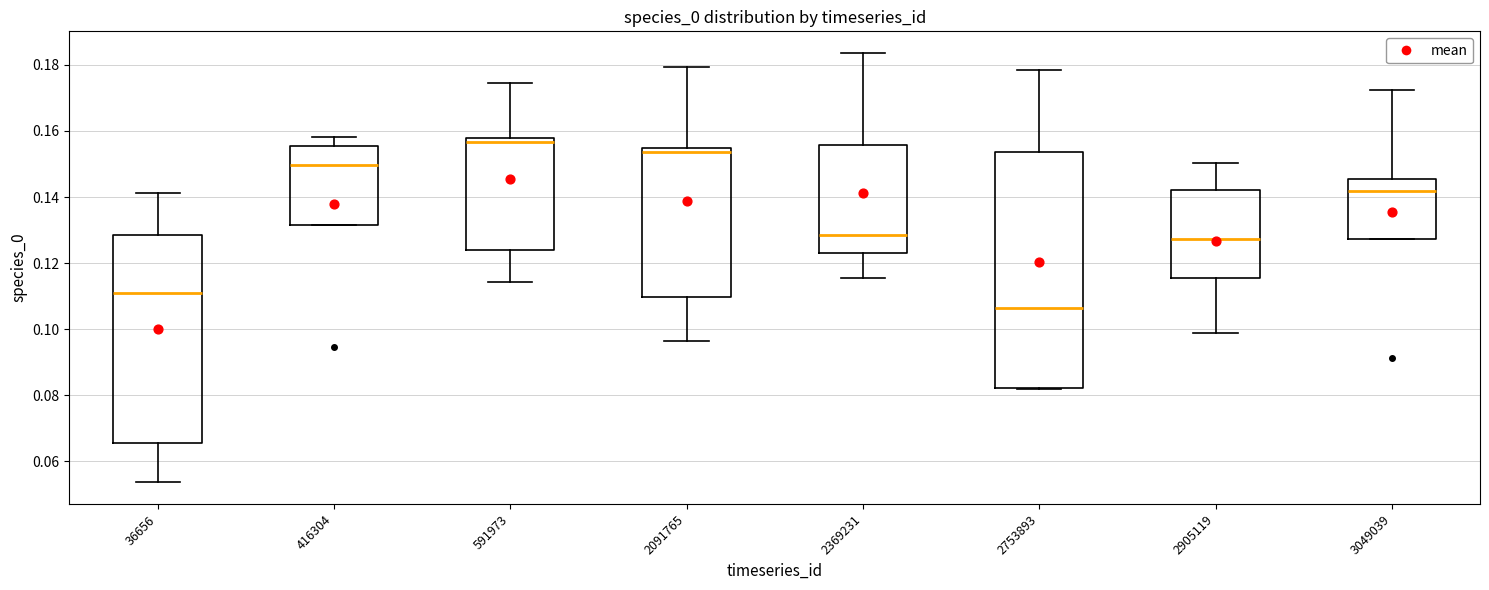

Where does the median line of the box at x = 2369231 sit on the y-axis? The values are not printed on the chart, so give them approximately, as read against the axis.

0.128